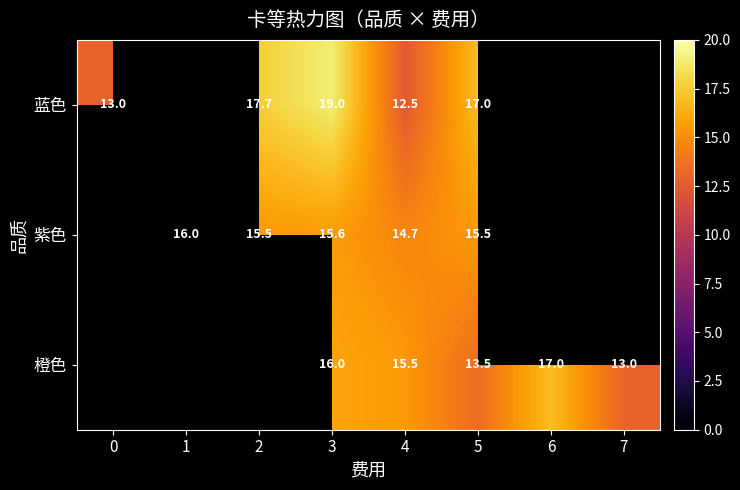

The 紫色 series shows 15.6 at 3. True or false?

True